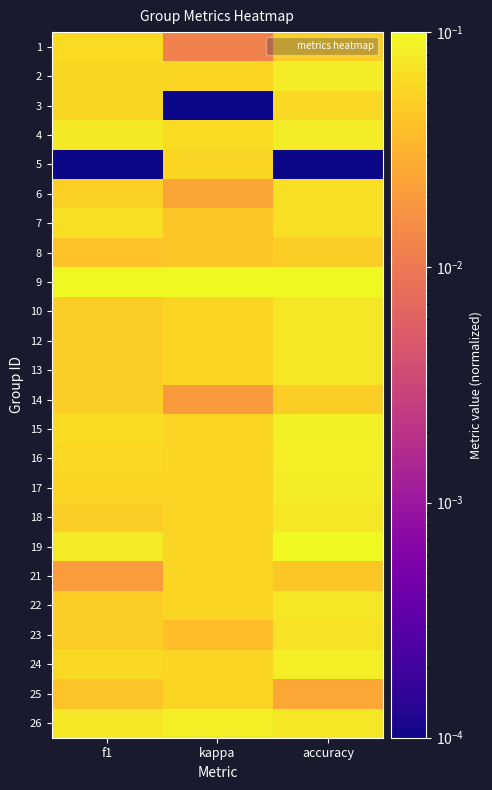

Reading left to right, what are all the values shown in this chart?

1: f1=0.1	kappa=0.0	accuracy=0.1
2: f1=0.1	kappa=0.1	accuracy=0.1
3: f1=0.1	kappa=0.0	accuracy=0.1
4: f1=0.1	kappa=0.1	accuracy=0.1
5: f1=0.0	kappa=0.1	accuracy=0.0
6: f1=0.1	kappa=0.0	accuracy=0.1
7: f1=0.1	kappa=0.0	accuracy=0.1
8: f1=0.0	kappa=0.0	accuracy=0.1
9: f1=0.1	kappa=0.1	accuracy=0.1
10: f1=0.0	kappa=0.1	accuracy=0.1
12: f1=0.0	kappa=0.1	accuracy=0.1
13: f1=0.0	kappa=0.1	accuracy=0.1
14: f1=0.0	kappa=0.0	accuracy=0.1
15: f1=0.1	kappa=0.1	accuracy=0.1
16: f1=0.1	kappa=0.1	accuracy=0.1
17: f1=0.1	kappa=0.1	accuracy=0.1
18: f1=0.0	kappa=0.1	accuracy=0.1
19: f1=0.1	kappa=0.1	accuracy=0.1
21: f1=0.0	kappa=0.1	accuracy=0.0
22: f1=0.0	kappa=0.1	accuracy=0.1
23: f1=0.1	kappa=0.0	accuracy=0.1
24: f1=0.1	kappa=0.1	accuracy=0.1
25: f1=0.0	kappa=0.1	accuracy=0.0
26: f1=0.1	kappa=0.1	accuracy=0.1